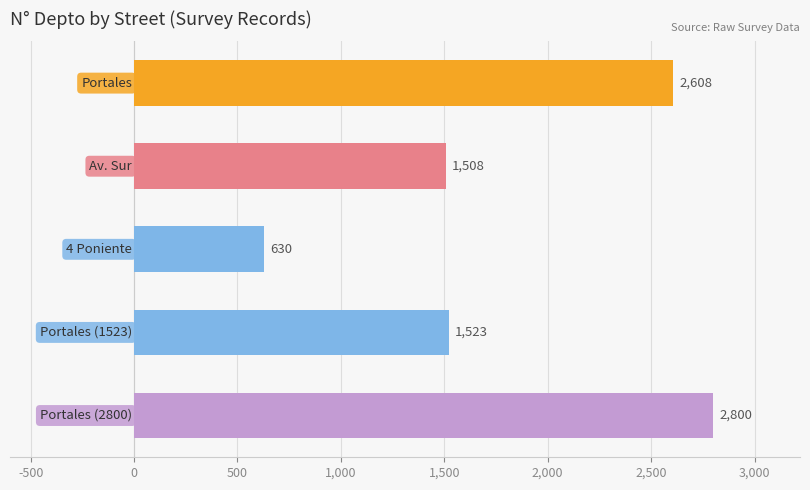

What is the difference between the second highest and second lowest values?

1100